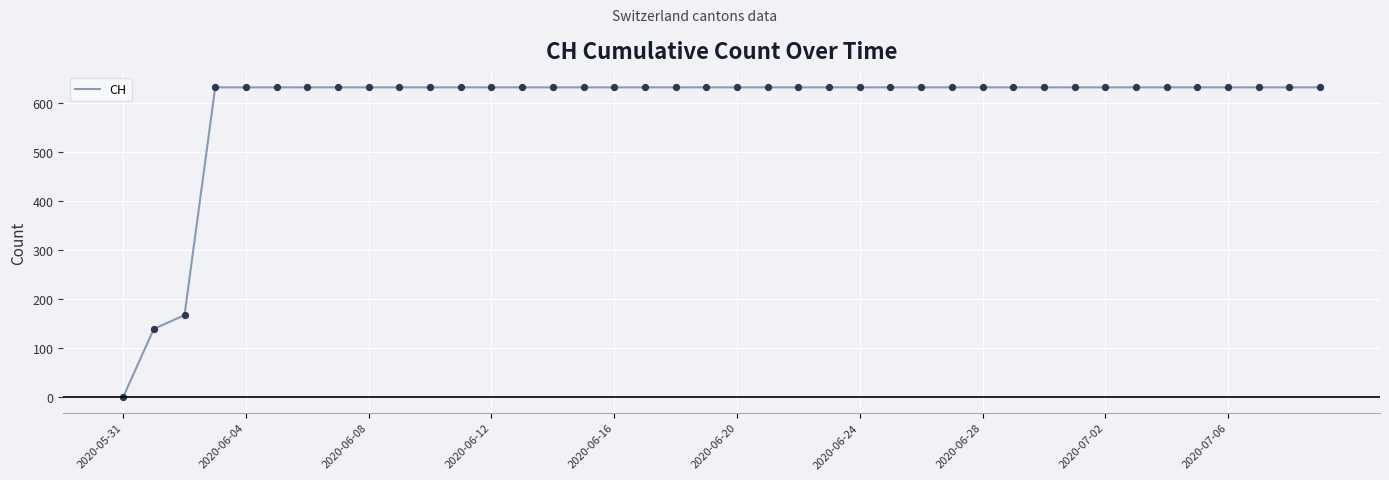

What is the maximum value shown in the chart?

631